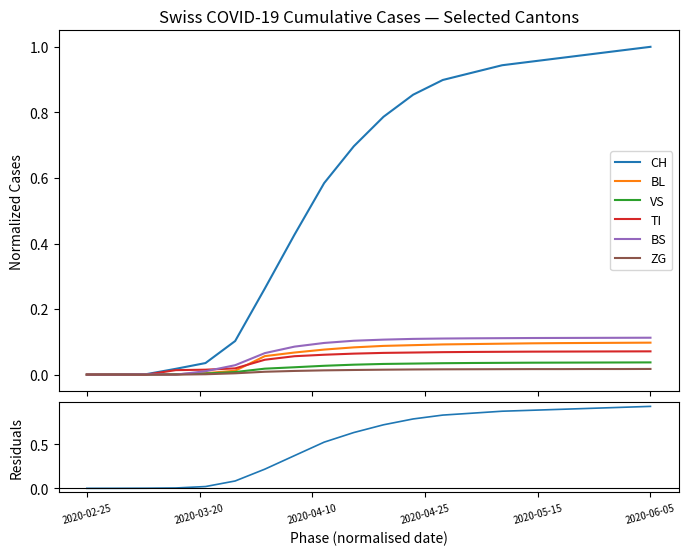

How many times do TI and BL cross each other?

2